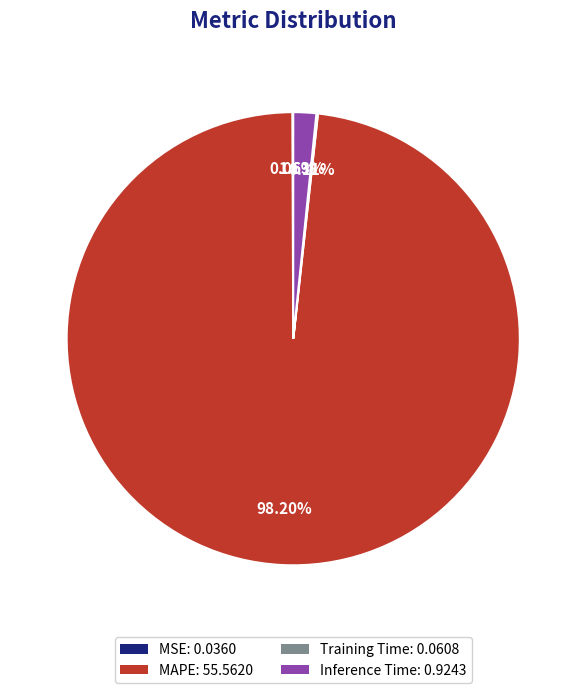

Does any single category account for the majority?

Yes